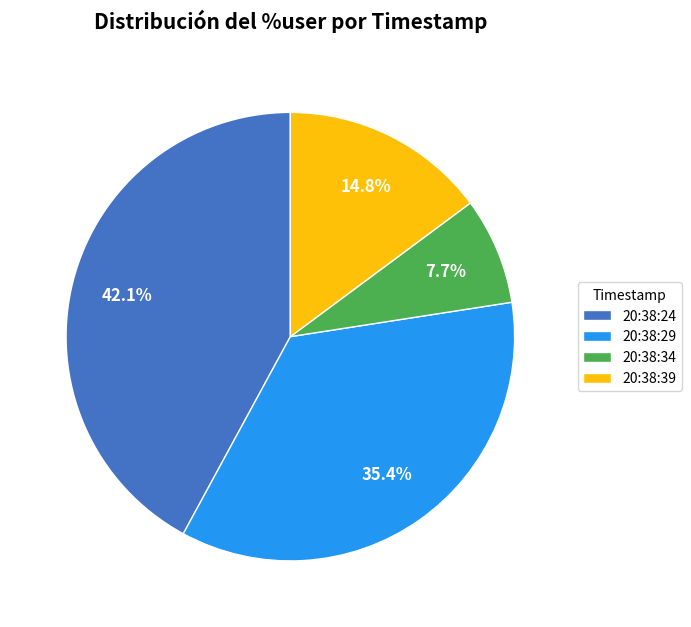

To the nearest percent, what is the average slice percentage?

25%